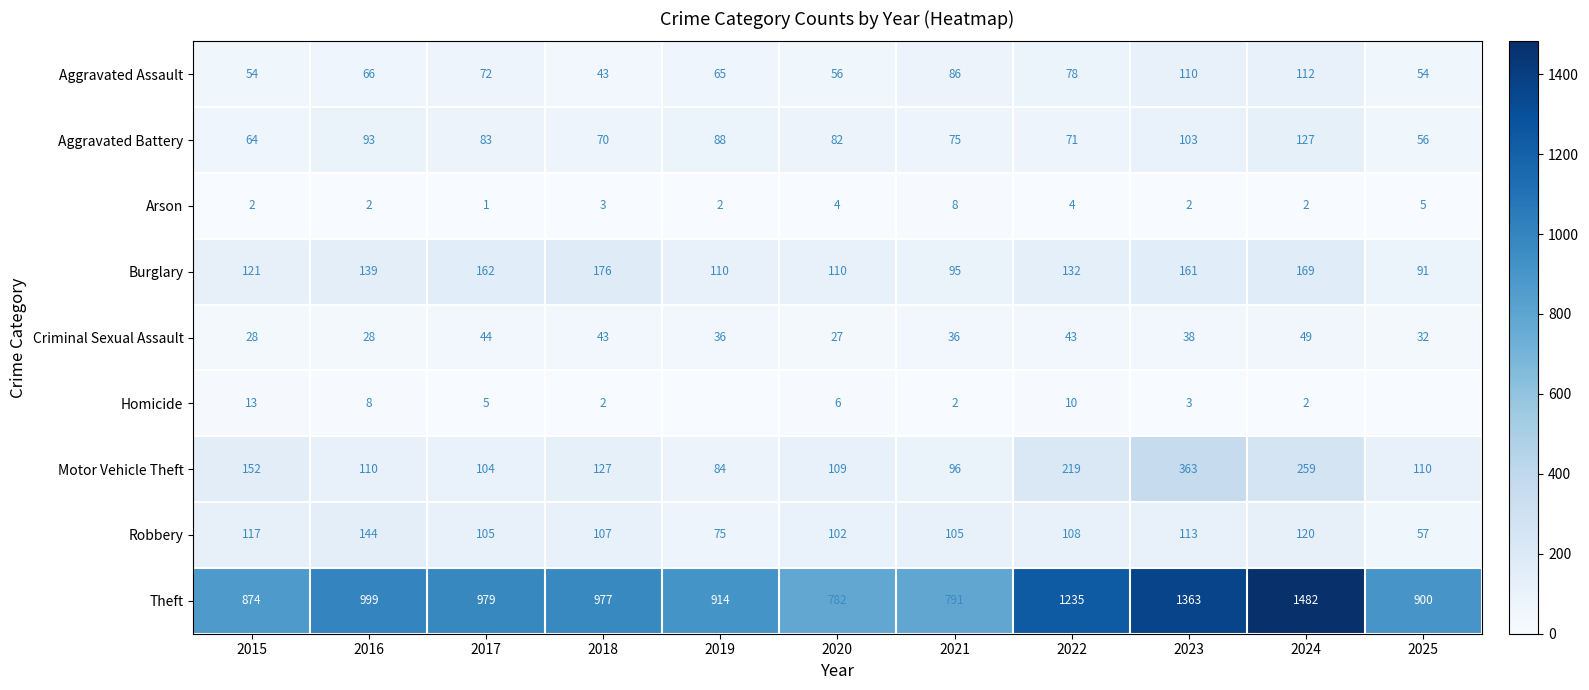

Rank the categories by Aggravated Battery value from highest to lowest.

2024, 2023, 2016, 2019, 2017, 2020, 2021, 2022, 2018, 2015, 2025